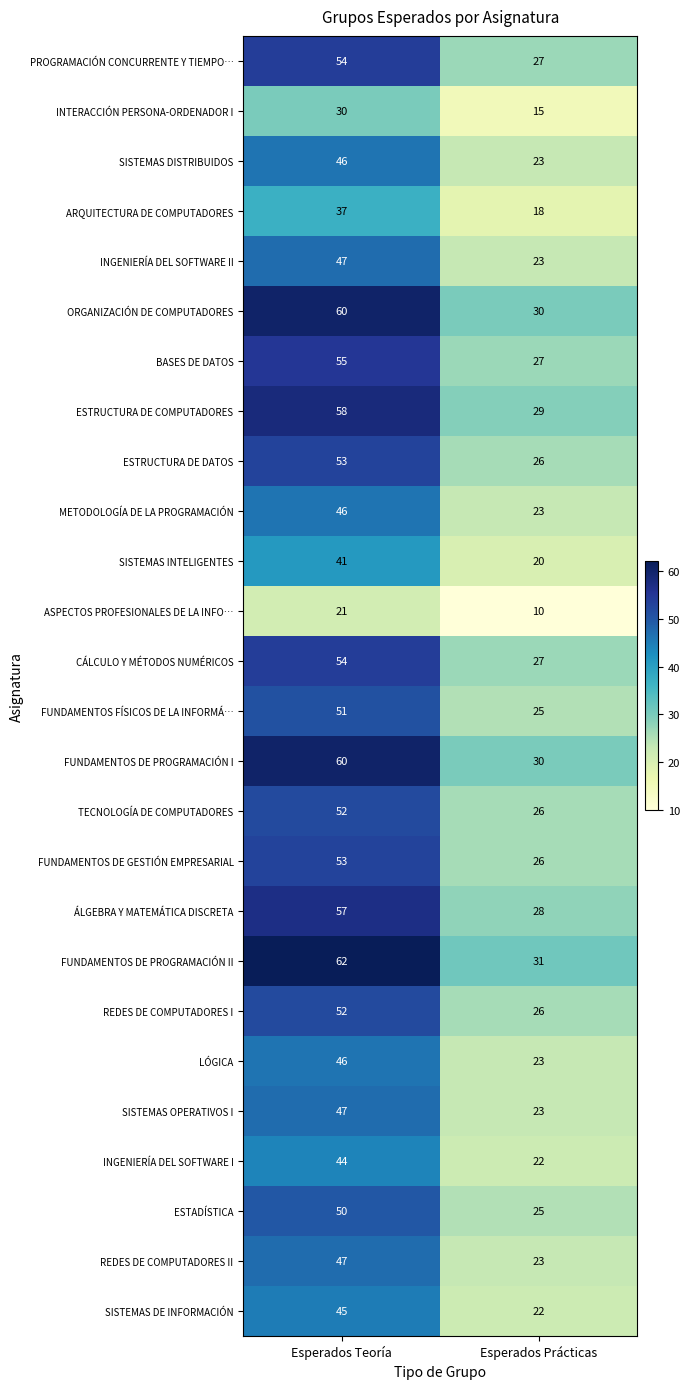

The value of FUNDAMENTOS FÍSICOS DE LA INFORMÁ… at Esperados Prácticas is 25. True or false?

True